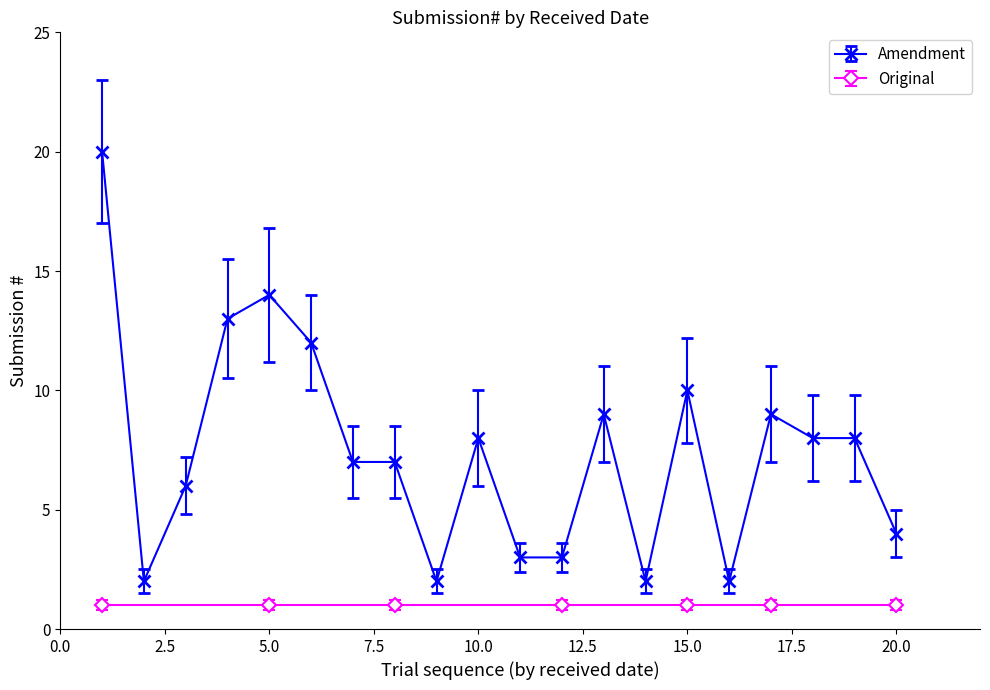

Reading left to right, extract all data points from this chart.

20	2	6	13	14	12	7	7	2	8	3	3	9	2	10	2	9	8	8	4